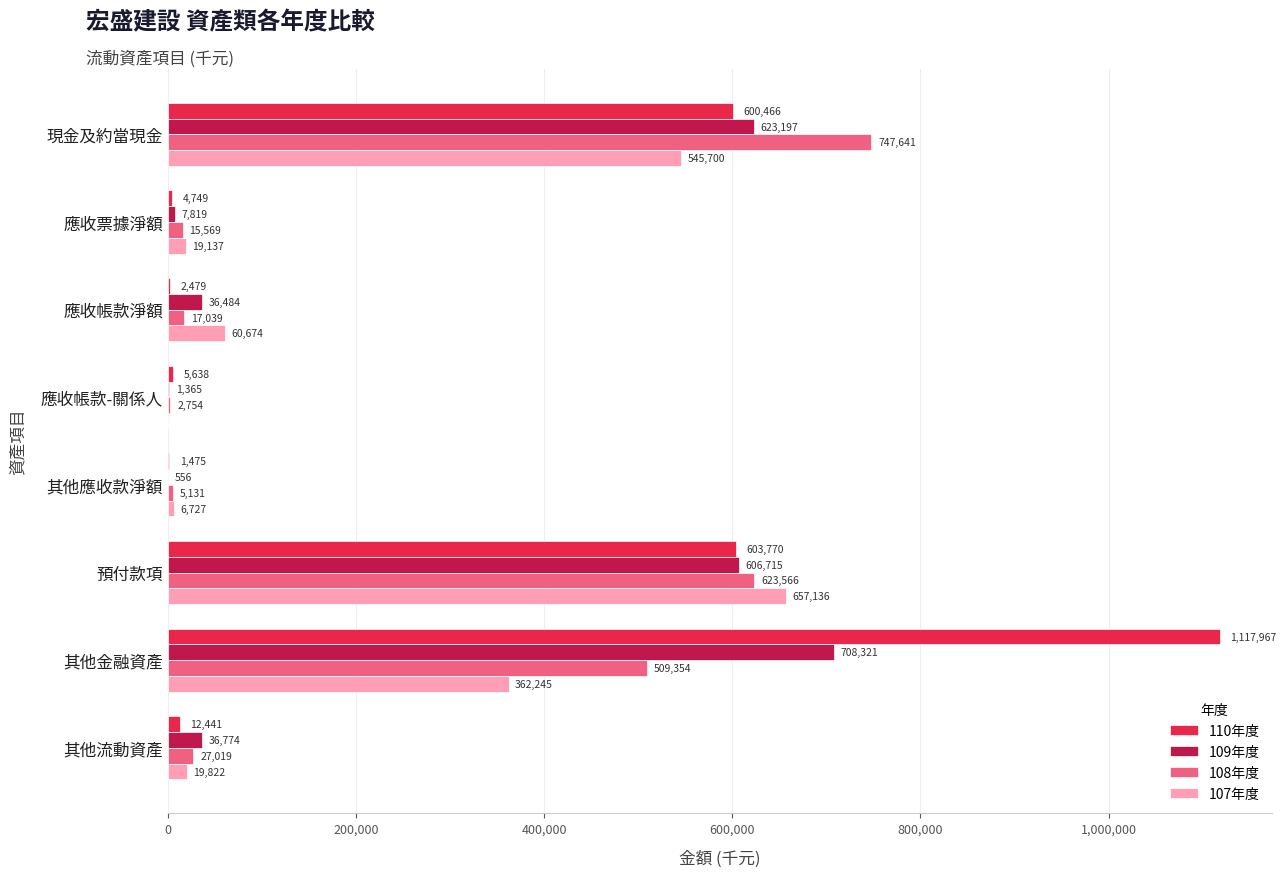

Which series changed the most between 應收帳款淨額 and 應收帳款-關係人?

107年度